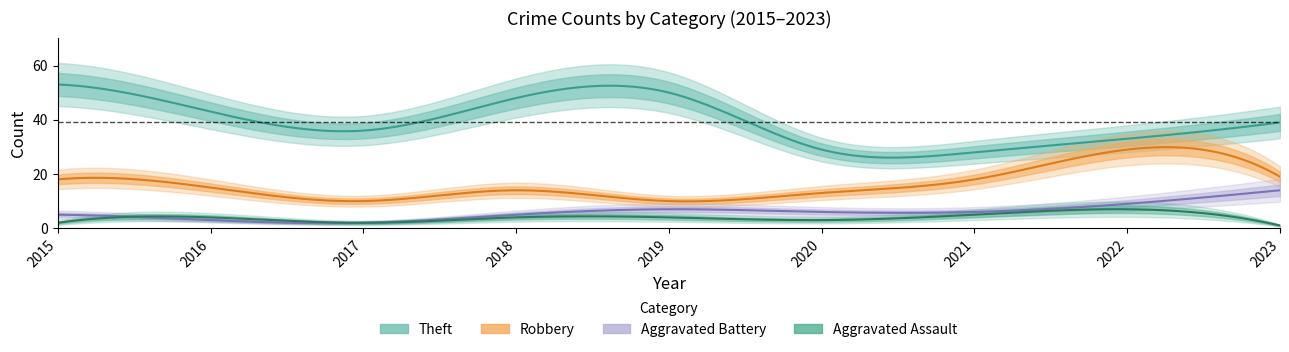

In Aggravated Battery, how many points are lower than both neighbors (excluding endpoints)?

1